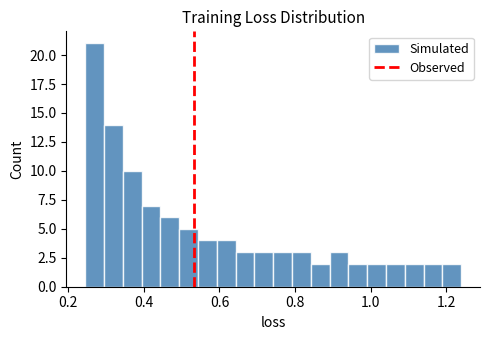

Read against the x-axis, roughly where is the centre of the tallest bar?

0.26